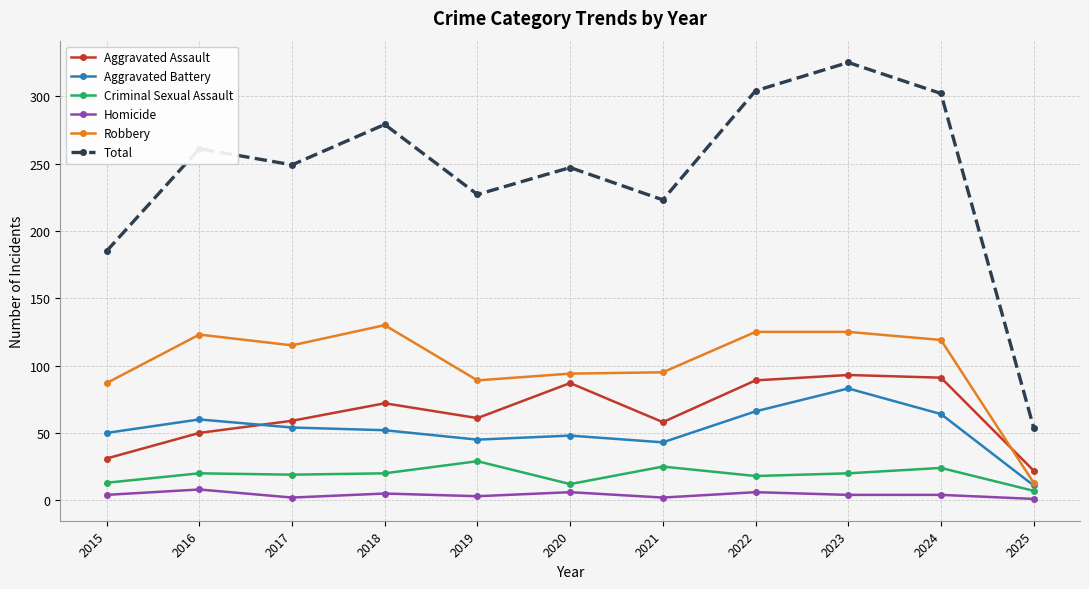

True or false: Criminal Sexual Assault and Aggravated Assault cross at least once.

False